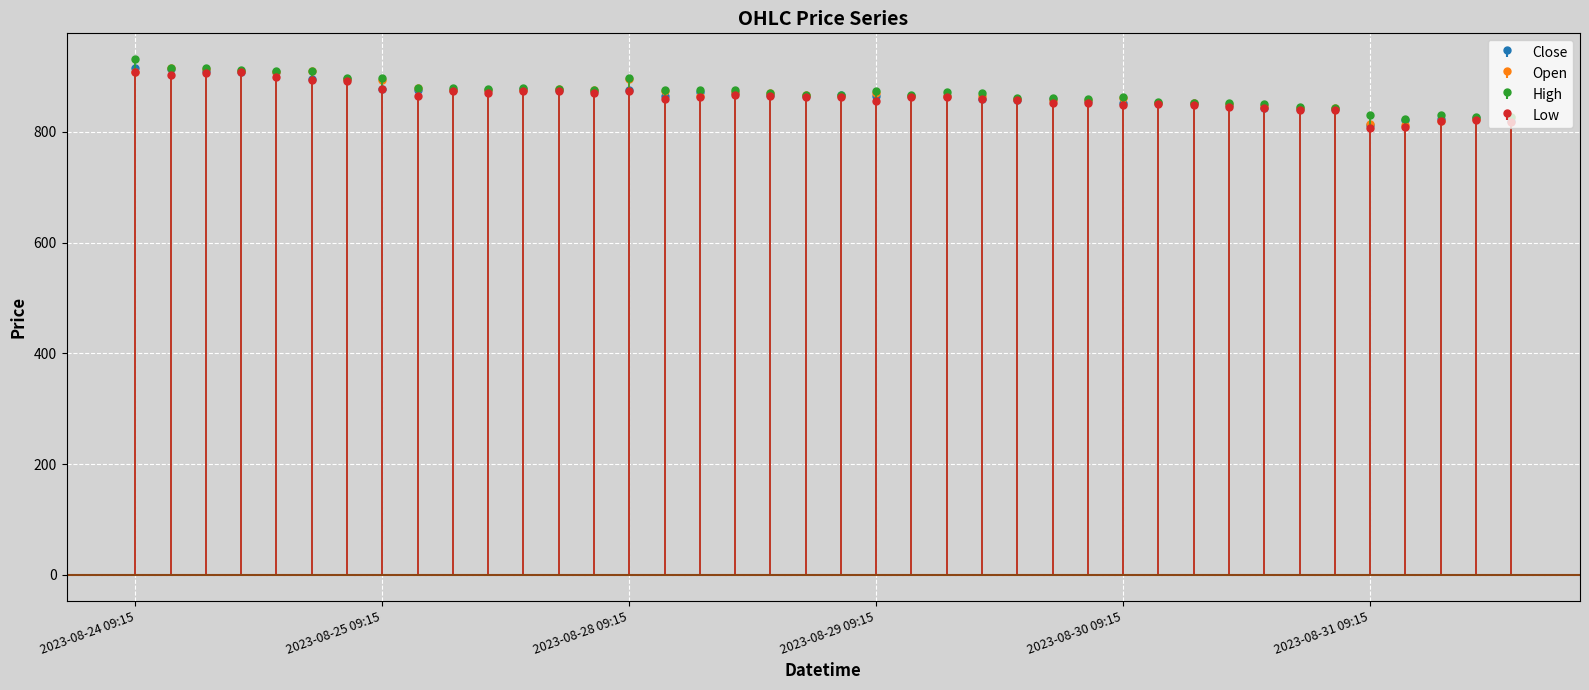

The value of Low at 2023-08-25 12:15 is 539.9. True or false?

False